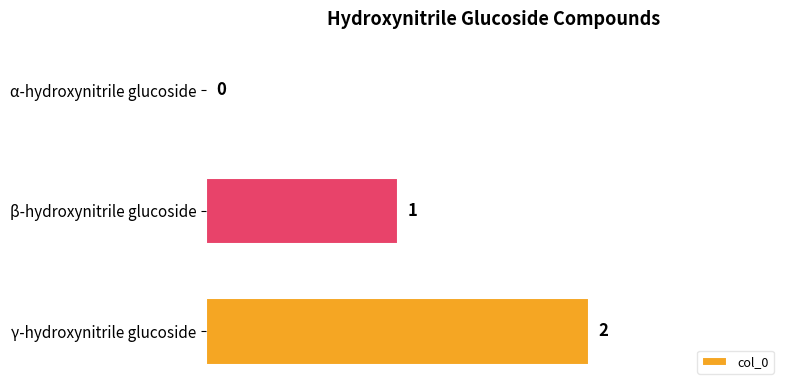

Which category has the highest value across all series?

γ-hydroxynitrile glucoside